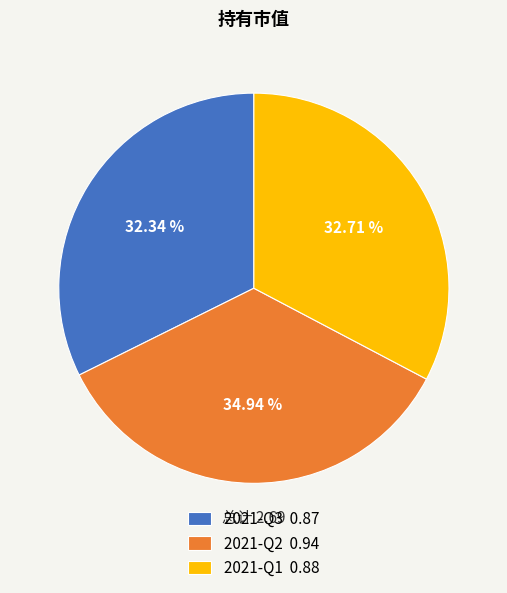

True or false: 2021-Q3 accounts for 32% of the total.

True